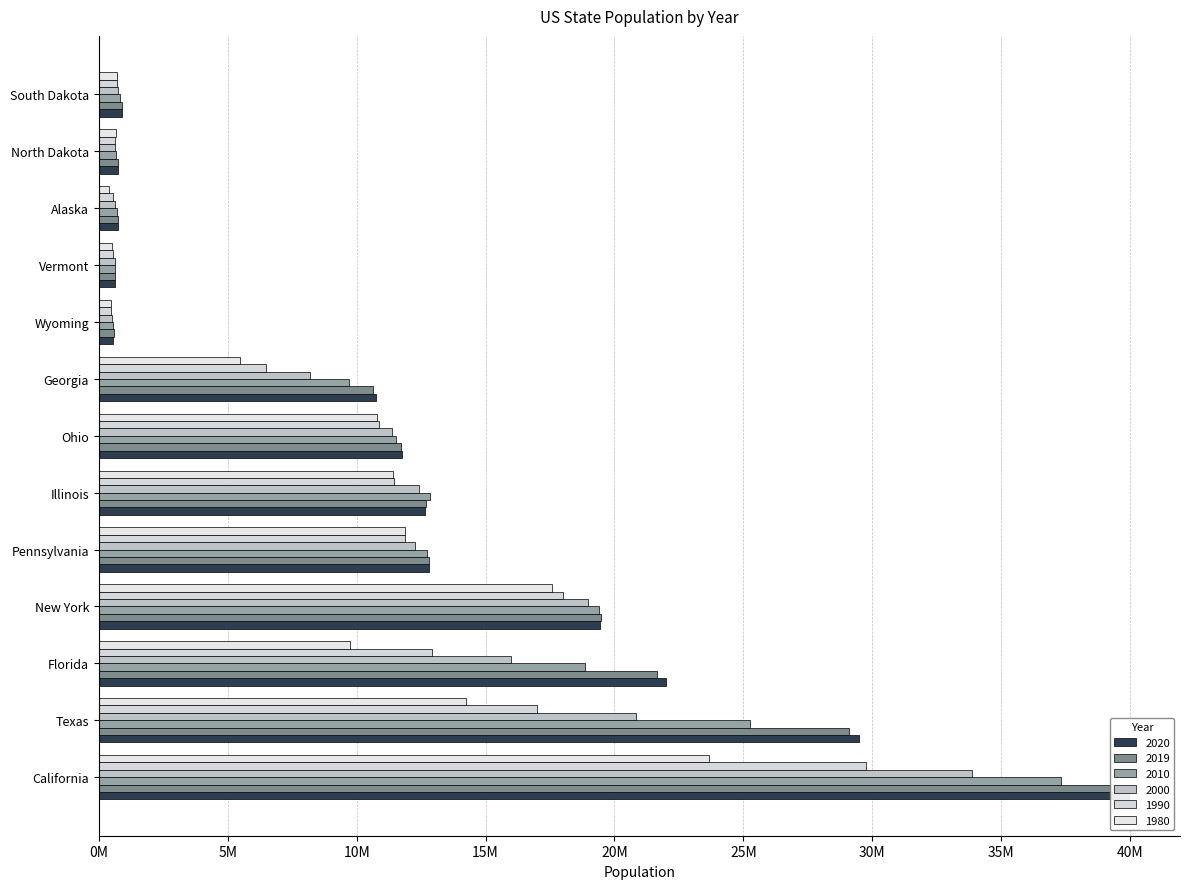

What is the label of the 6th bar from the right?

Georgia